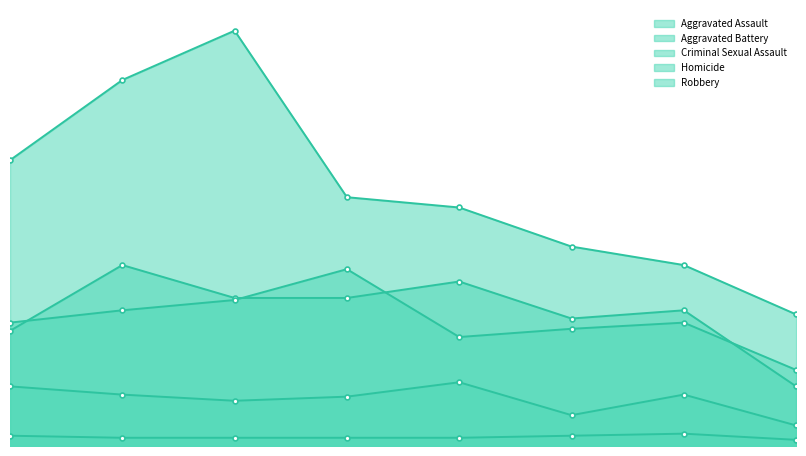

What is the greatest value displayed?

202